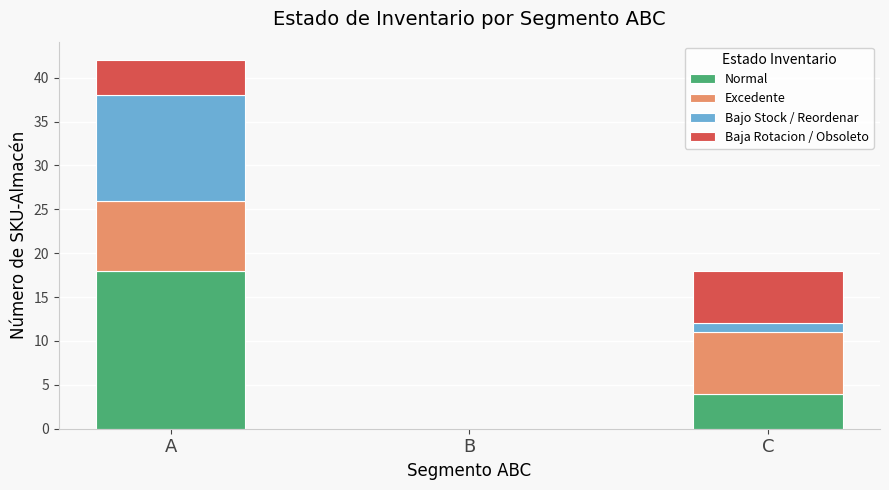

What is the sum of all Normal values?

22